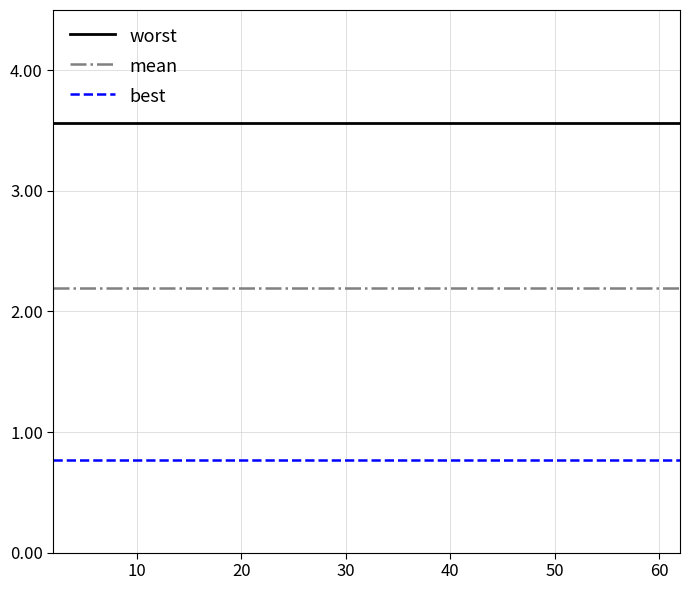

True or false: mean and best cross at least once.

False